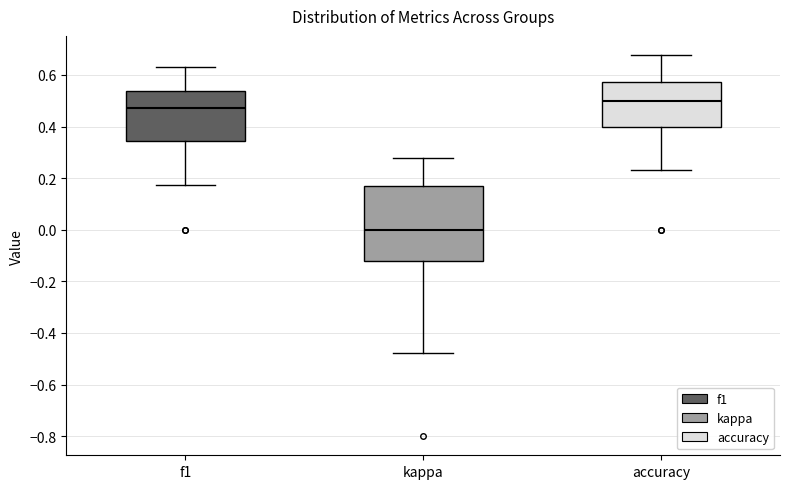

Which box's median line is the lowest?

kappa